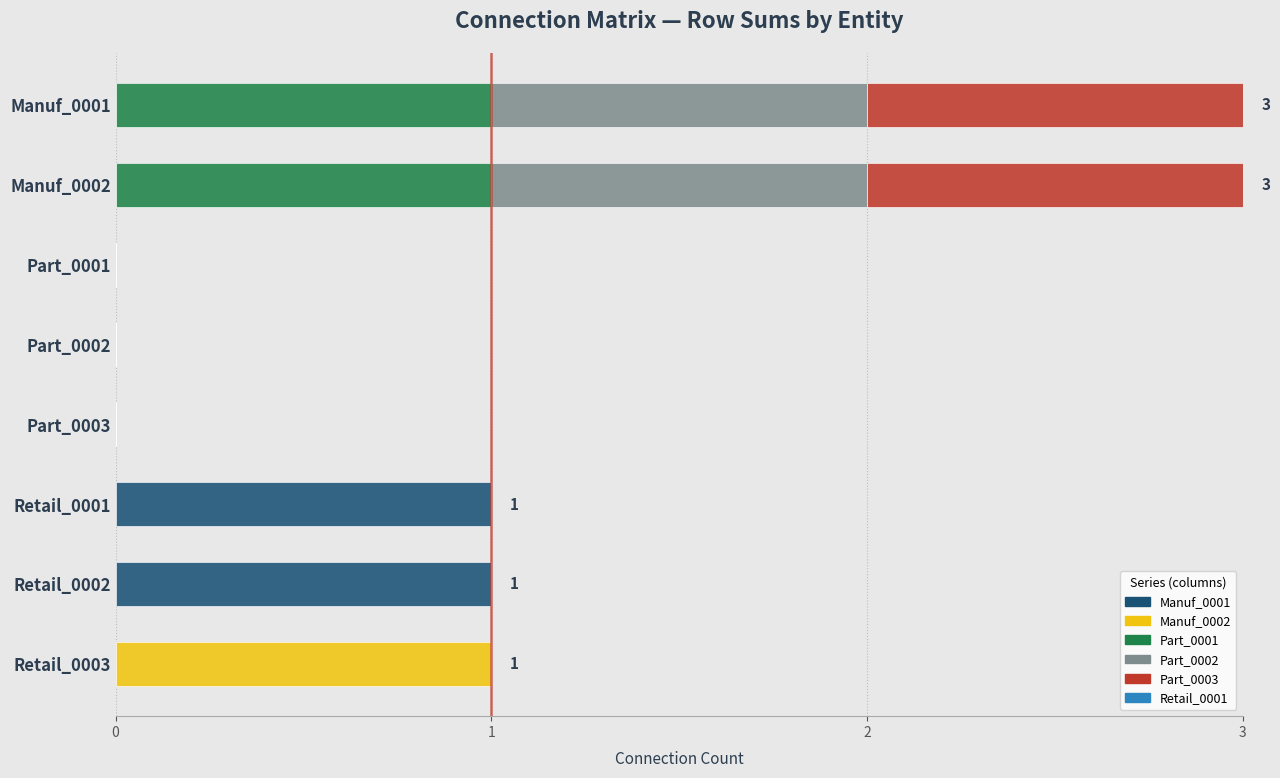

What is the total value across all series at Manuf_0002?

3